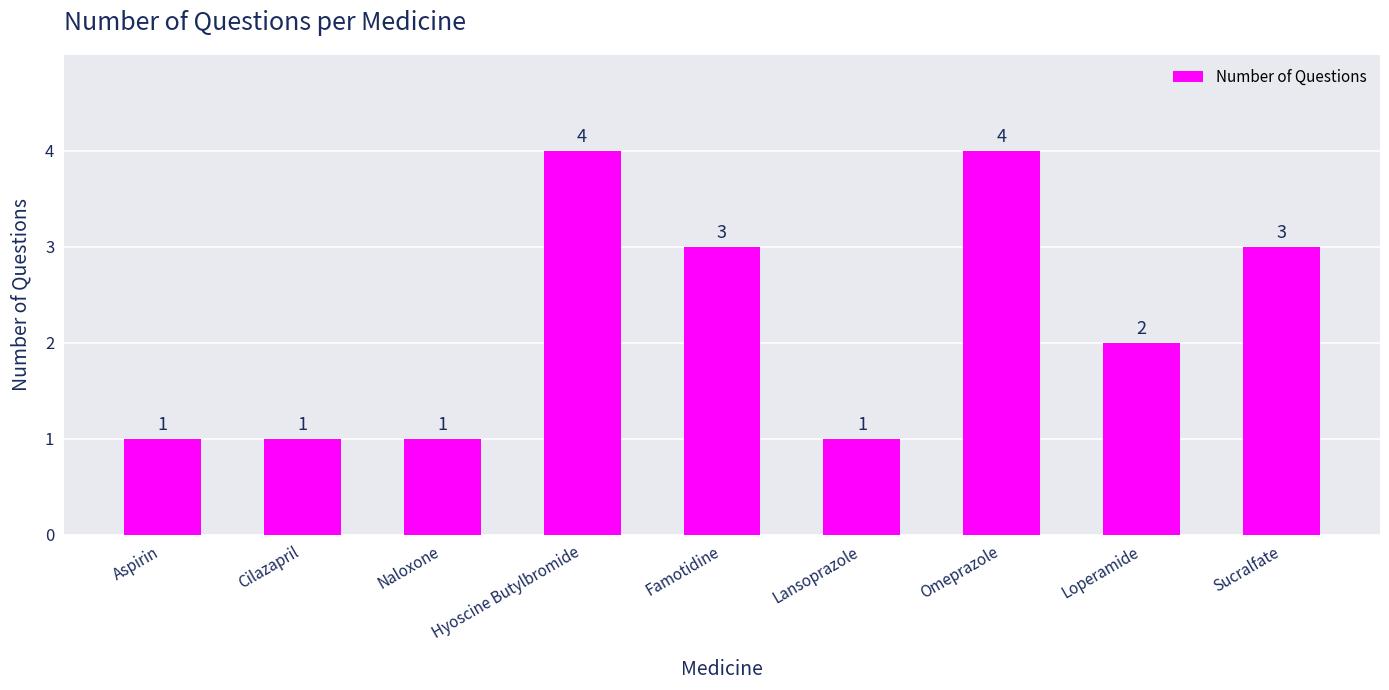

What is the label of the 6th bar from the left?

Lansoprazole